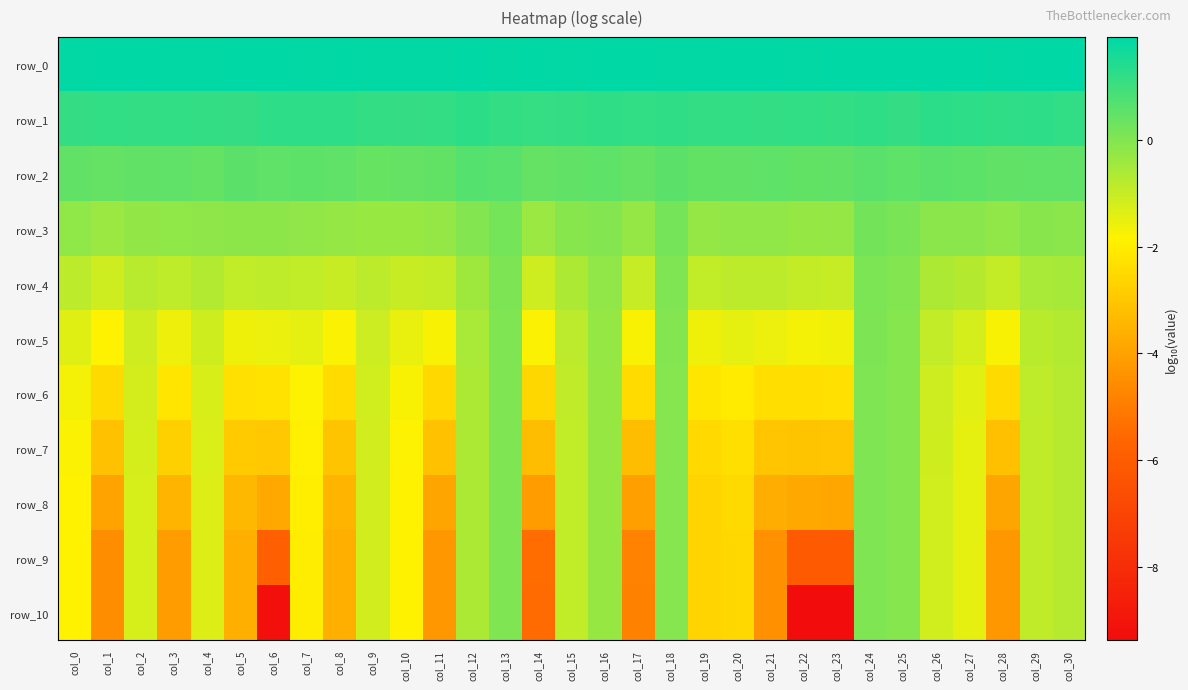

Reading right to left, what are all the values shown in this chart?

row_0: 1.9	1.9	1.9	1.9	1.9	1.9	1.9	1.9	1.9	1.9	1.9	1.9	1.9	1.9	1.9	1.9	1.9	1.9	1.9	1.9	1.9	1.9	1.9	1.9	1.9	1.9	1.9	1.9	1.9	1.9	1.9
row_1: 1.2	1.2	1.2	1.2	1.3	1.1	1.2	1.2	1.2	1.2	1.2	1.2	1.2	1.2	1.2	1.2	1.1	1.2	1.2	1.2	1.1	1.2	1.2	1.2	1.2	1.1	1.2	1.2	1.2	1.2	1.1
row_2: 0.5	0.5	0.5	0.6	0.6	0.5	0.6	0.5	0.4	0.5	0.5	0.5	0.6	0.4	0.5	0.5	0.4	0.6	0.7	0.4	0.4	0.4	0.5	0.5	0.5	0.6	0.4	0.5	0.5	0.4	0.5
row_3: -0.1	-0.1	-0.2	-0.1	-0.1	0.1	0.2	-0.3	-0.3	-0.2	-0.2	-0.3	0.2	-0.3	-0.0	-0.1	-0.4	0.2	-0.0	-0.3	-0.3	-0.3	-0.3	-0.2	-0.2	-0.2	-0.2	-0.2	-0.3	-0.4	-0.2
row_4: -0.5	-0.6	-1.0	-0.7	-0.6	-0.0	0.1	-1.0	-1.0	-0.9	-0.9	-0.9	0.0	-1.0	-0.2	-0.6	-1.1	0.1	-0.4	-1.0	-1.0	-0.9	-1.1	-0.9	-0.9	-0.9	-0.7	-0.9	-0.8	-1.1	-0.9
row_5: -0.7	-0.8	-1.8	-1.2	-1.0	-0.1	0.1	-1.6	-1.7	-1.6	-1.5	-1.6	-0.0	-1.7	-0.3	-0.9	-1.8	0.0	-0.6	-1.7	-1.5	-1.1	-1.8	-1.5	-1.6	-1.6	-1.1	-1.6	-1.1	-1.8	-1.4
row_6: -0.8	-0.9	-2.5	-1.4	-1.1	-0.1	0.0	-2.3	-2.4	-2.4	-2.0	-2.1	-0.0	-2.5	-0.3	-0.9	-2.6	0.0	-0.6	-2.5	-1.7	-1.2	-2.5	-1.8	-2.3	-2.3	-1.3	-2.2	-1.2	-2.5	-1.7
row_7: -0.8	-0.9	-3.2	-1.5	-1.1	-0.1	0.0	-3.1	-3.1	-3.0	-2.4	-2.5	-0.0	-3.3	-0.3	-0.9	-3.3	0.0	-0.6	-3.2	-1.8	-1.2	-3.1	-1.9	-3.0	-2.9	-1.3	-2.7	-1.2	-3.2	-1.8
row_8: -0.8	-0.9	-3.9	-1.5	-1.2	-0.1	0.0	-3.9	-3.8	-3.7	-2.5	-2.6	-0.0	-4.1	-0.3	-0.9	-4.2	0.0	-0.6	-3.9	-1.8	-1.2	-3.5	-2.0	-3.8	-3.4	-1.3	-3.5	-1.2	-4.0	-1.8
row_9: -0.8	-0.9	-4.2	-1.5	-1.2	-0.1	0.0	-6.1	-6.1	-4.4	-2.5	-2.7	-0.0	-4.8	-0.3	-0.9	-5.4	0.0	-0.6	-4.2	-1.8	-1.2	-3.7	-2.0	-5.9	-3.6	-1.3	-4.1	-1.2	-4.5	-1.8
row_10: -0.8	-0.9	-4.2	-1.5	-1.2	-0.1	0.0	-9.3	-9.4	-4.5	-2.5	-2.7	-0.0	-4.9	-0.3	-0.9	-5.5	0.0	-0.6	-4.2	-1.8	-1.2	-3.7	-2.0	-9.3	-3.6	-1.3	-4.2	-1.2	-4.5	-1.8